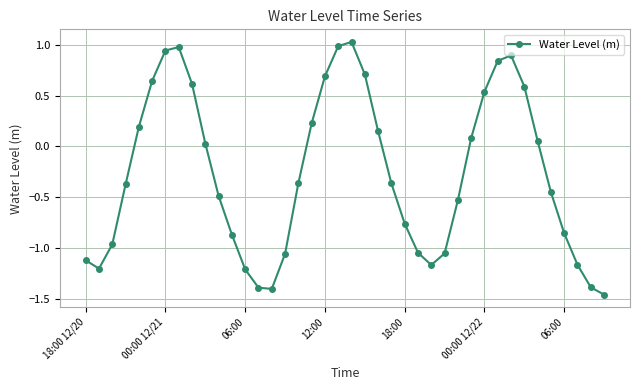

What is the sum of all values?

-10.5